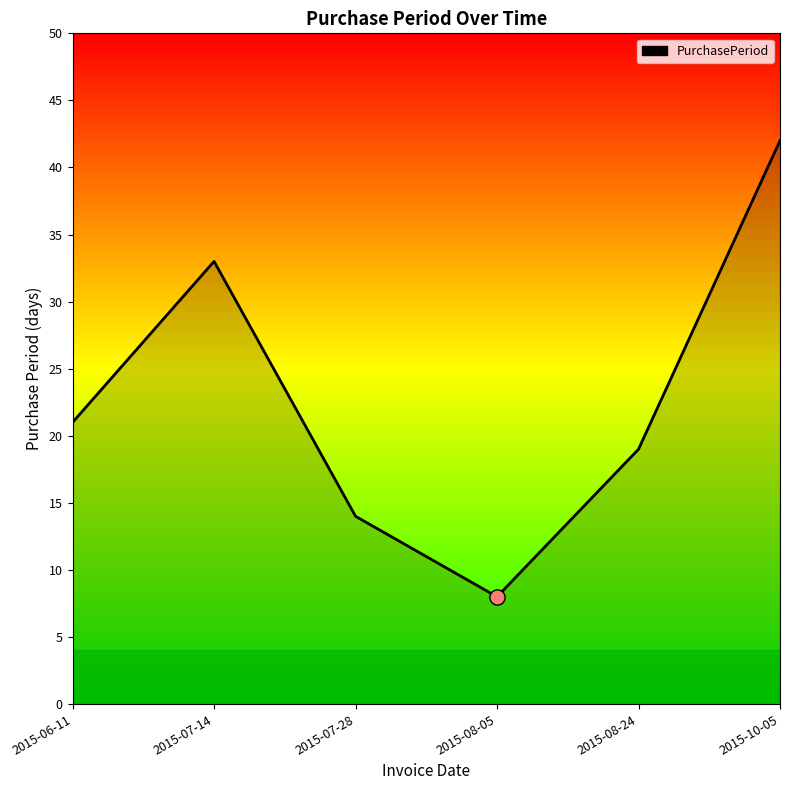

What is the ratio of the value at 2015-07-14 to the value at 2015-07-28?

2.4